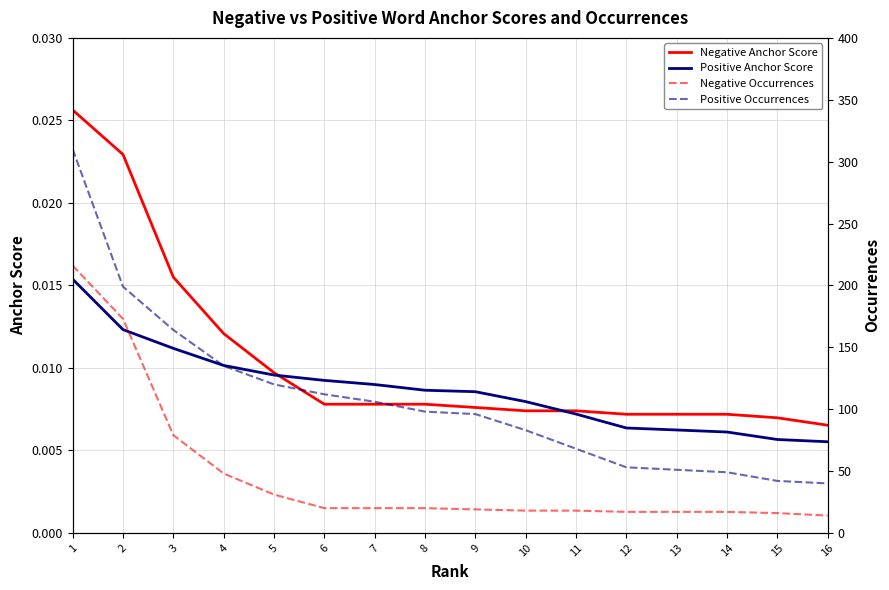

True or false: Negative Occurrences and Positive Anchor Score intersect in this chart.

False